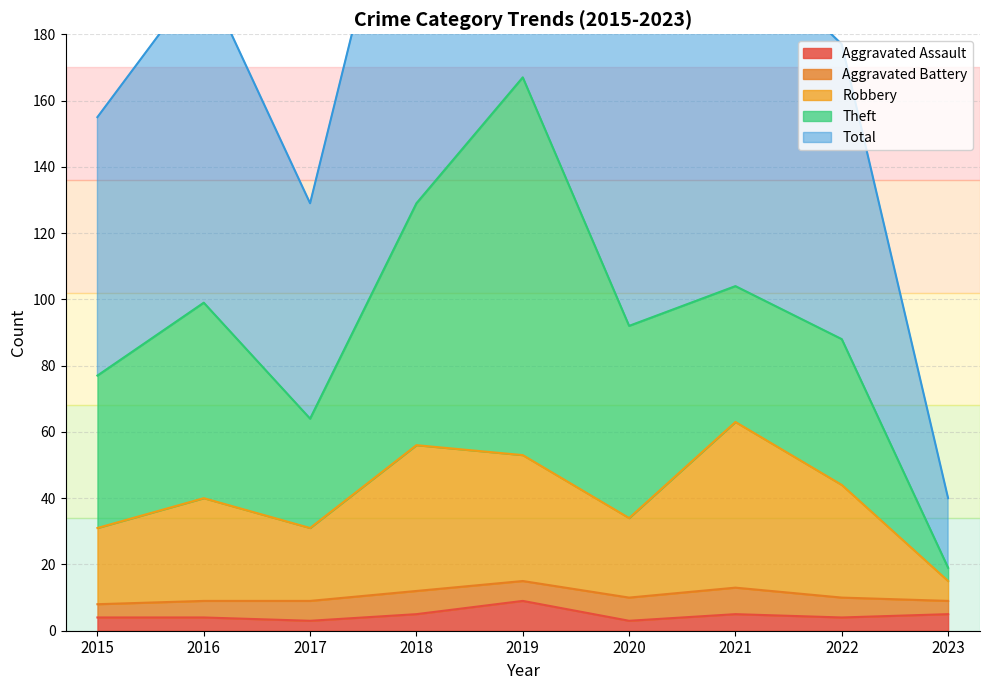

At which label does Robbery first exceed 40?

2018